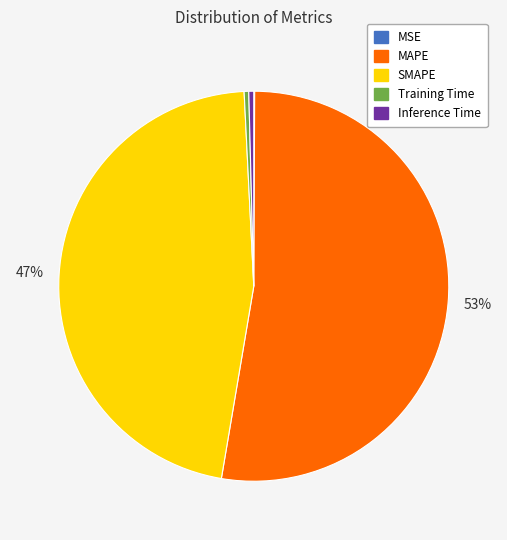

To the nearest percent, what is the average slice percentage?

20%